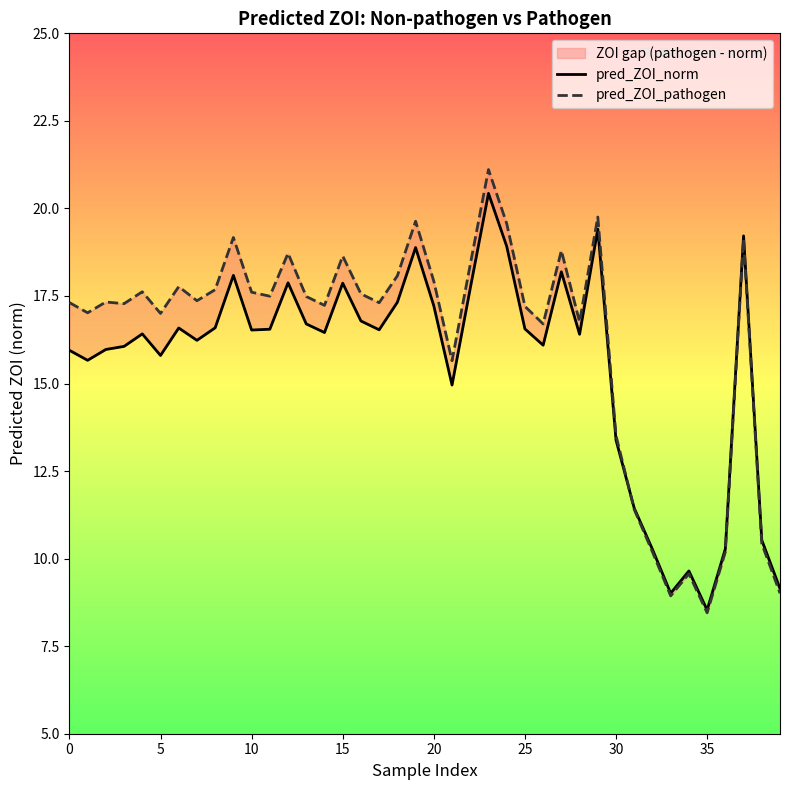

Where do pred_ZOI_pathogen and pred_ZOI_norm first cross each other?

30 and 31